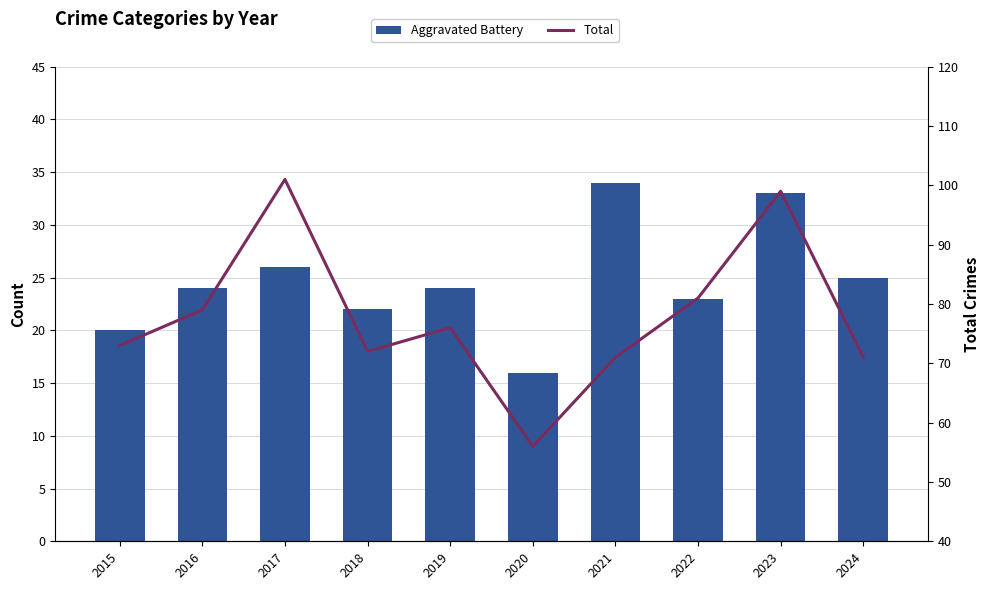

Which series changed the most between 2019 and 2024?

Total